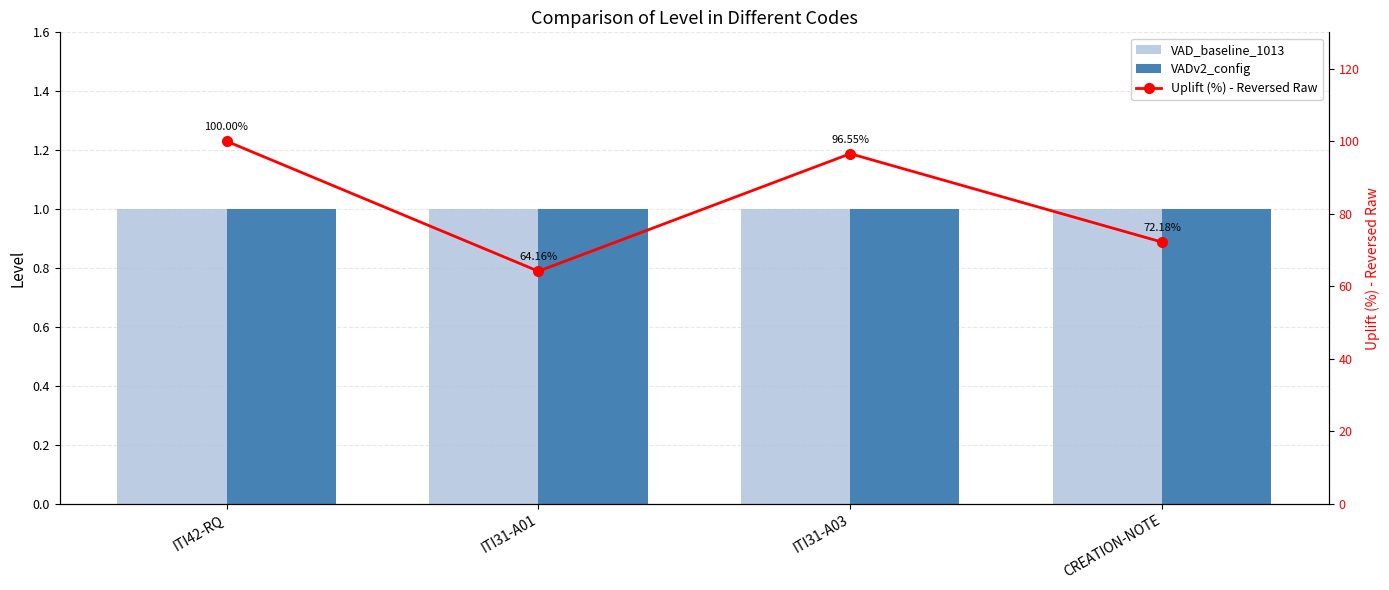

What is the label of the 1st bar from the left?

ITI42-RQ